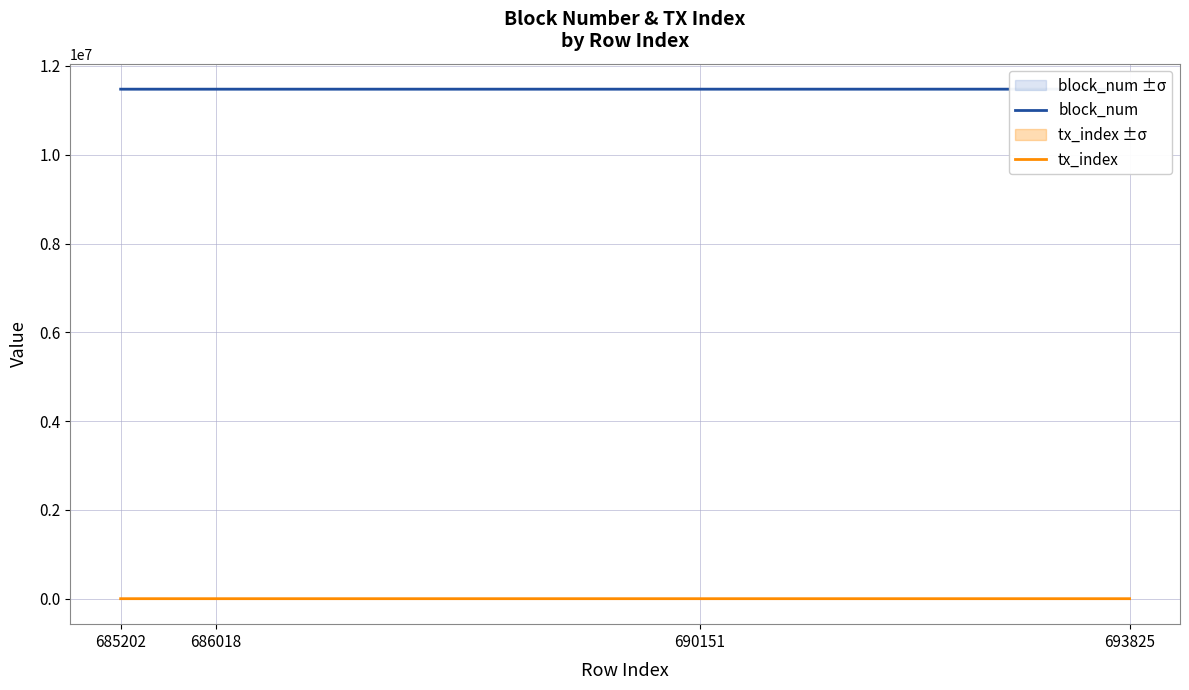

At which label does block_num reach its minimum?

685202